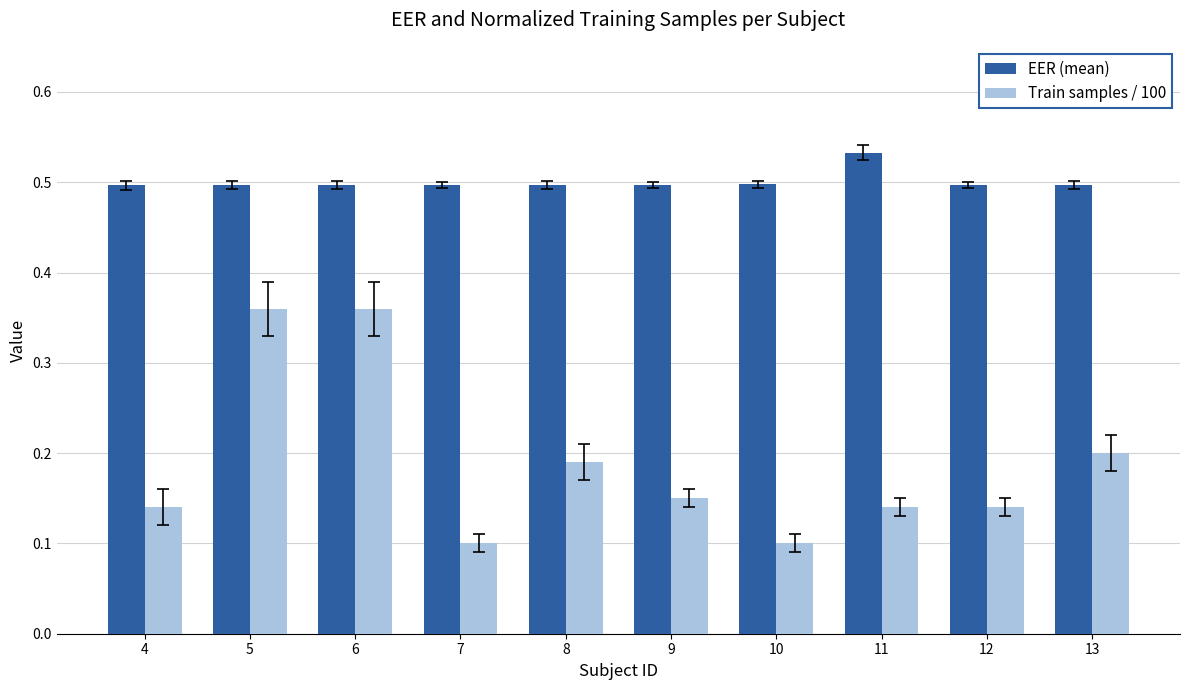

Does the chart contain any negative values?

No